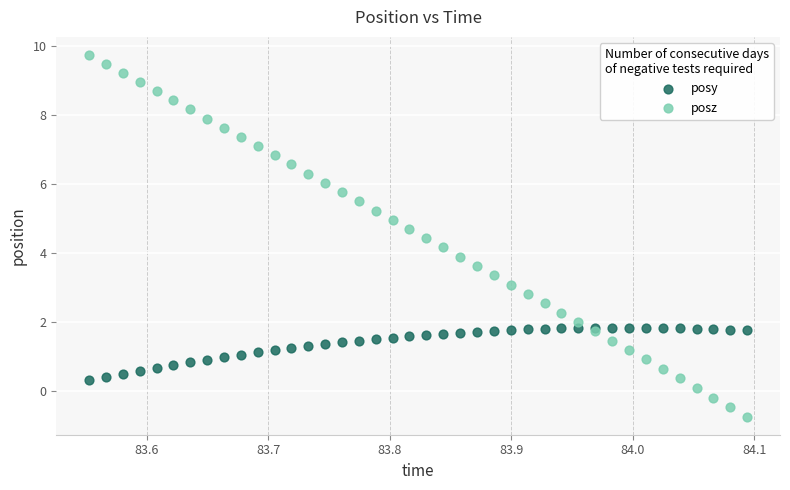

What are all the series names shown in the legend?

posy, posz